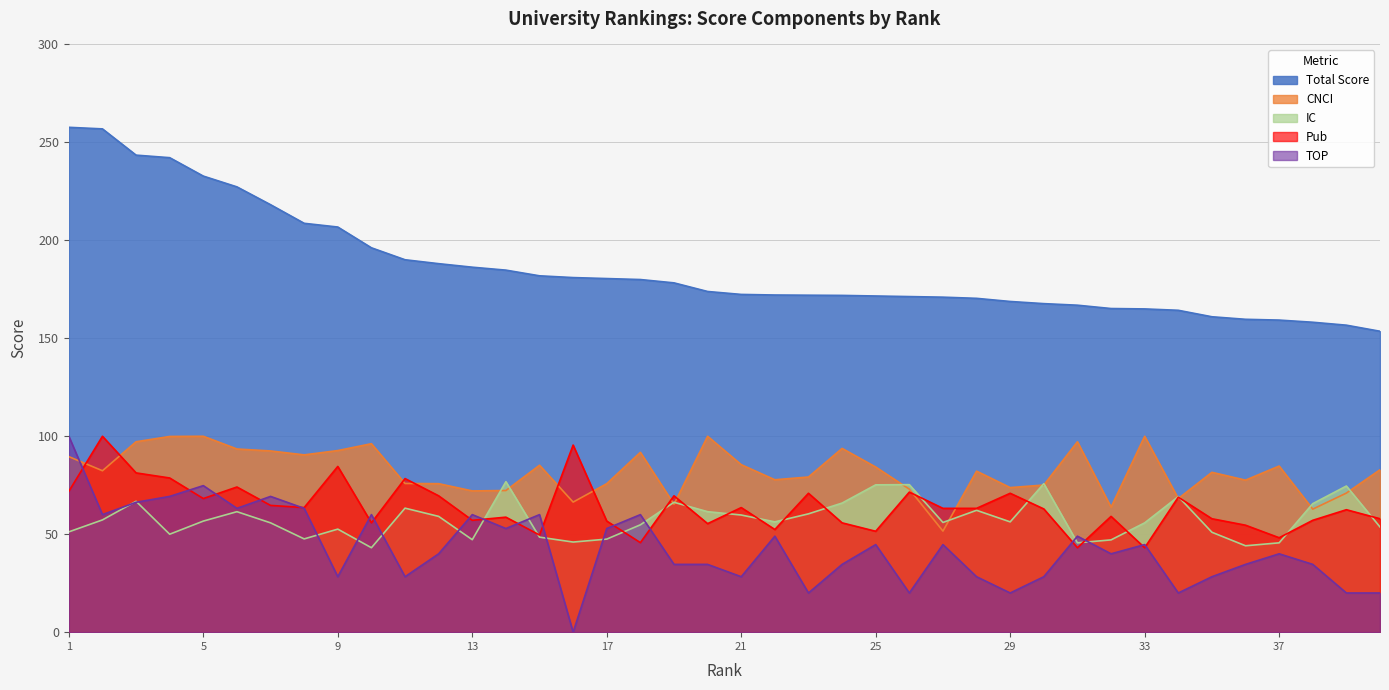

What is the value of the IC point at the 40th from the left?

53.7